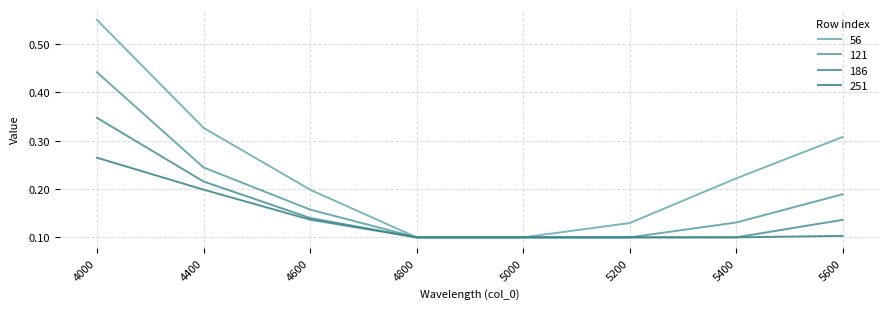

Which label corresponds to the largest value in the chart?

4000